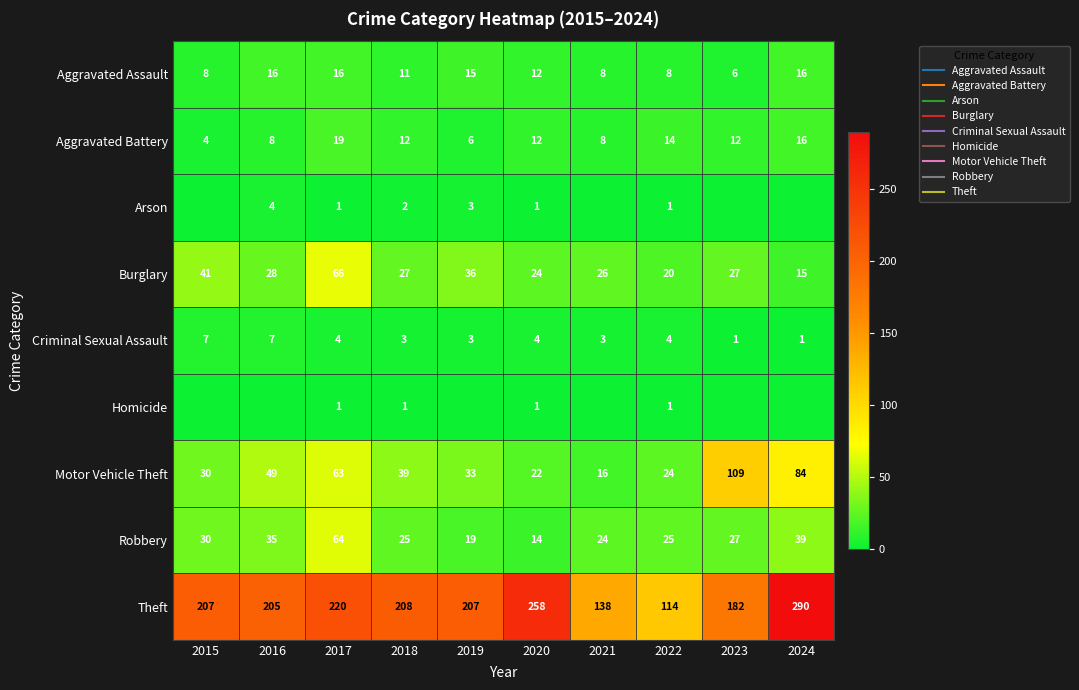

Which series has the largest range (max minus min)?

Theft